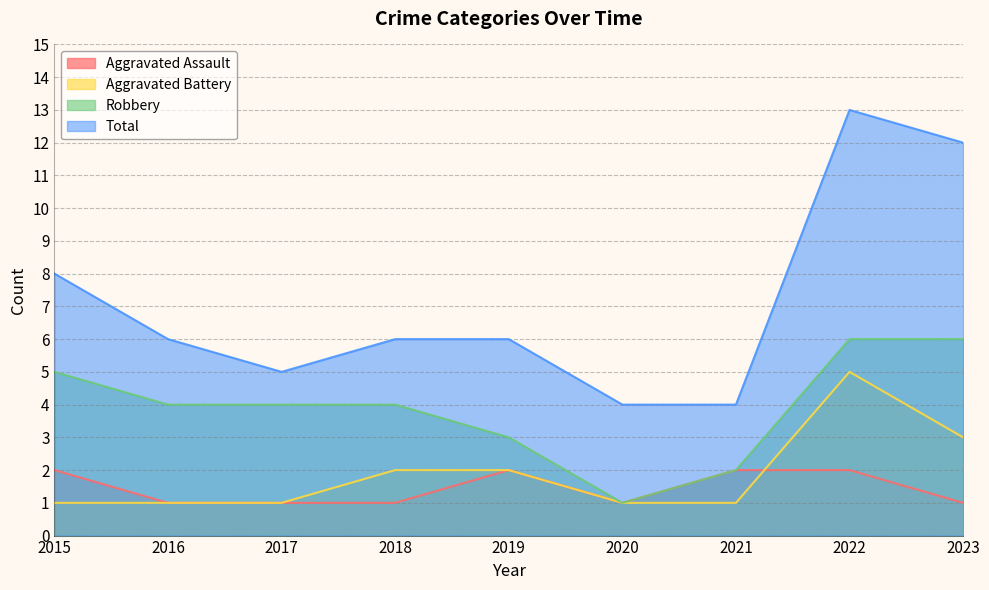

Reading left to right, list all the values displayed in this chart.

Aggravated Assault: 2015=2	2016=1	2017=1	2018=1	2019=2	2020=1	2021=2	2022=2	2023=1
Aggravated Battery: 2015=1	2016=1	2017=1	2018=2	2019=2	2020=1	2021=1	2022=5	2023=3
Robbery: 2015=5	2016=4	2017=4	2018=4	2019=3	2020=1	2021=2	2022=6	2023=6
Total: 2015=8	2016=6	2017=5	2018=6	2019=6	2020=4	2021=4	2022=13	2023=12